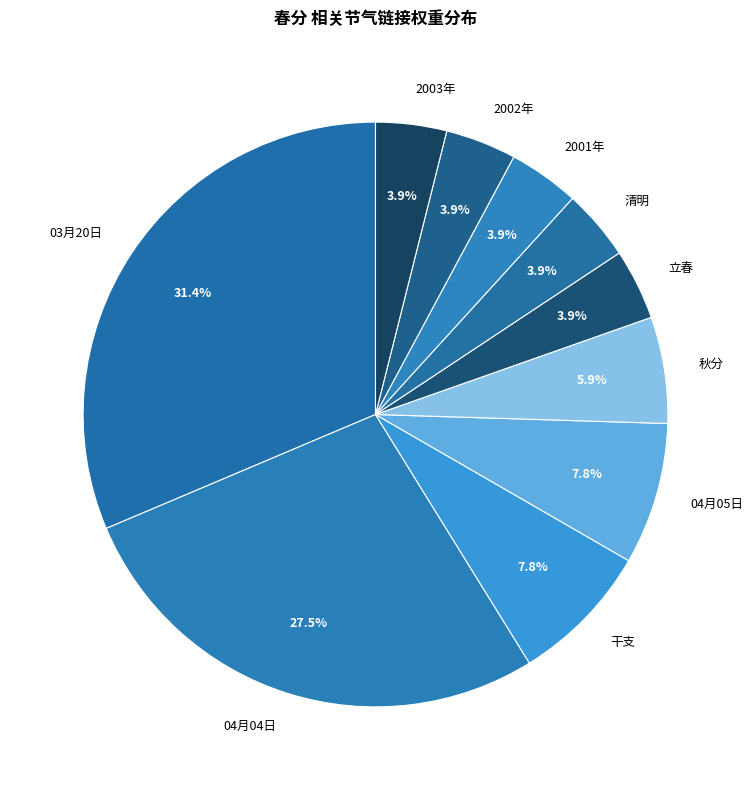

Do 03月20日 and 干支 together represent more than half of the pie?

No